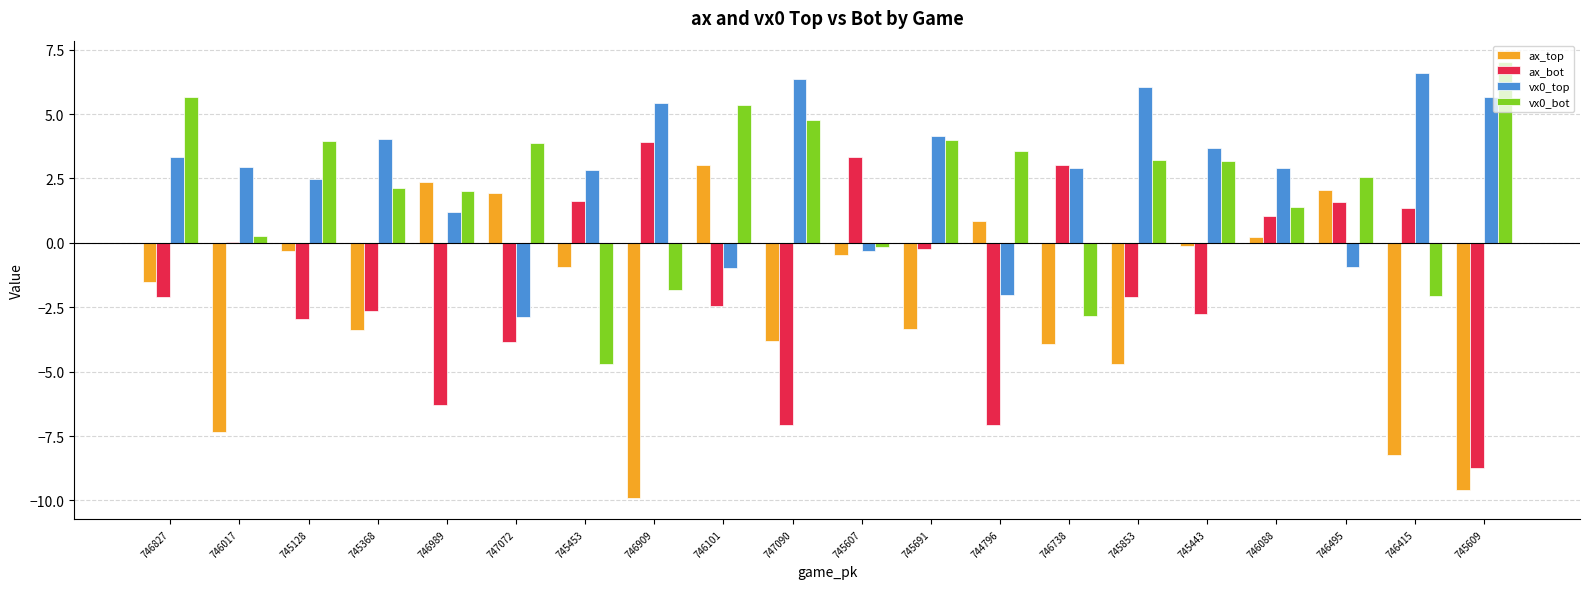

How many positive values does the vx0_bot series have?

15